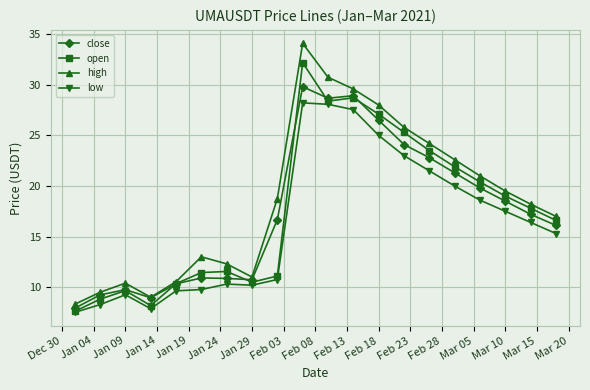

What is the minimum value for low?

7.5